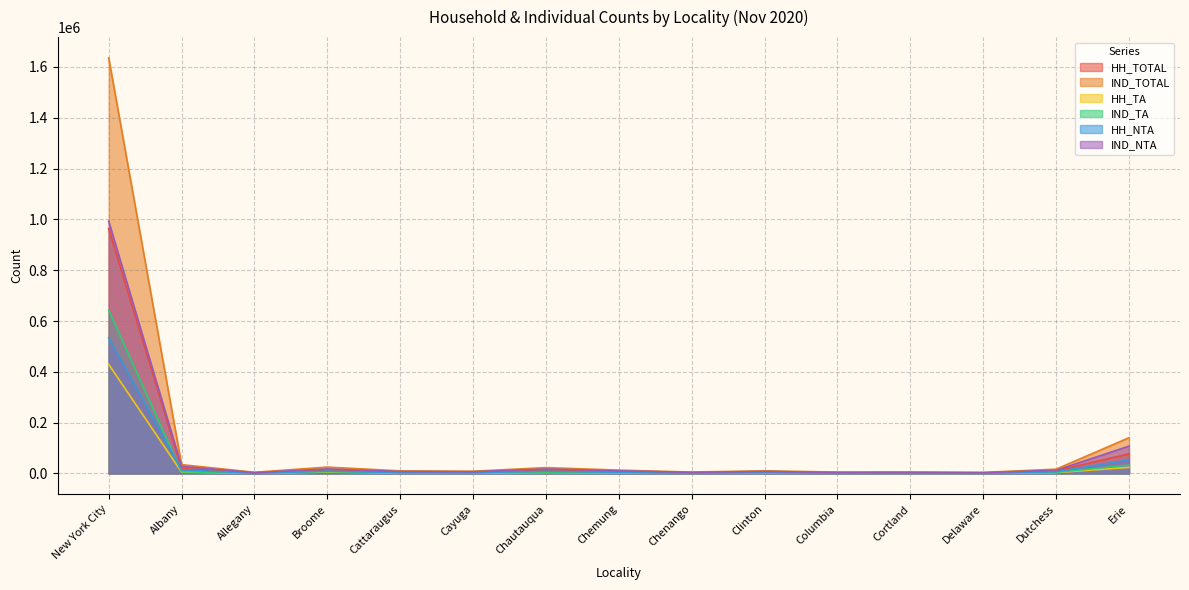

Where is HH_TOTAL nearest to the value 482651?

Erie